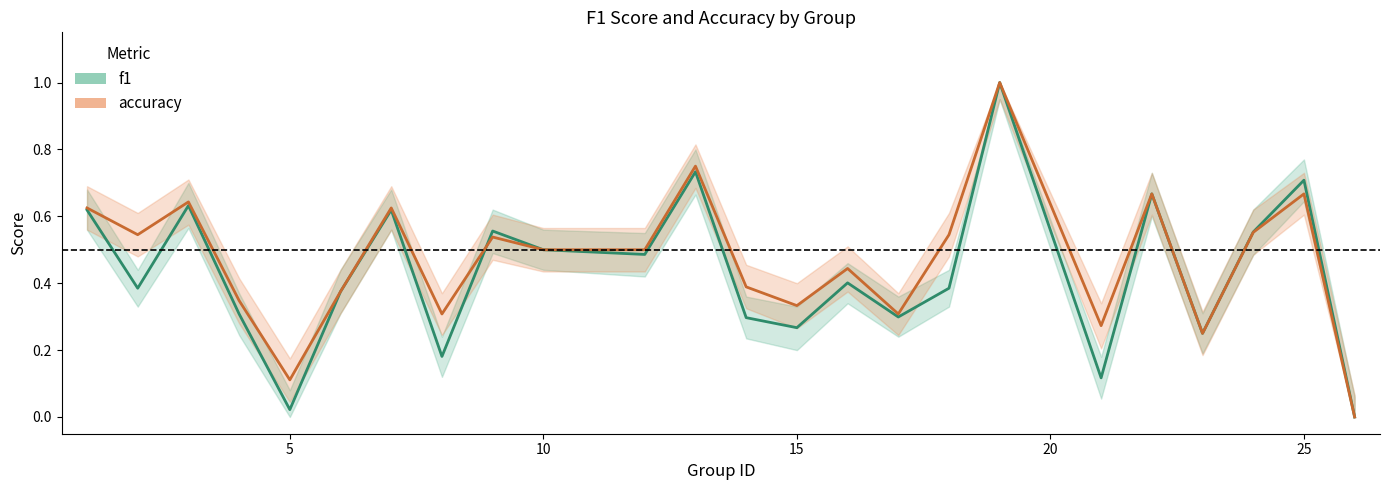

What are all the series names shown in the legend?

f1, accuracy